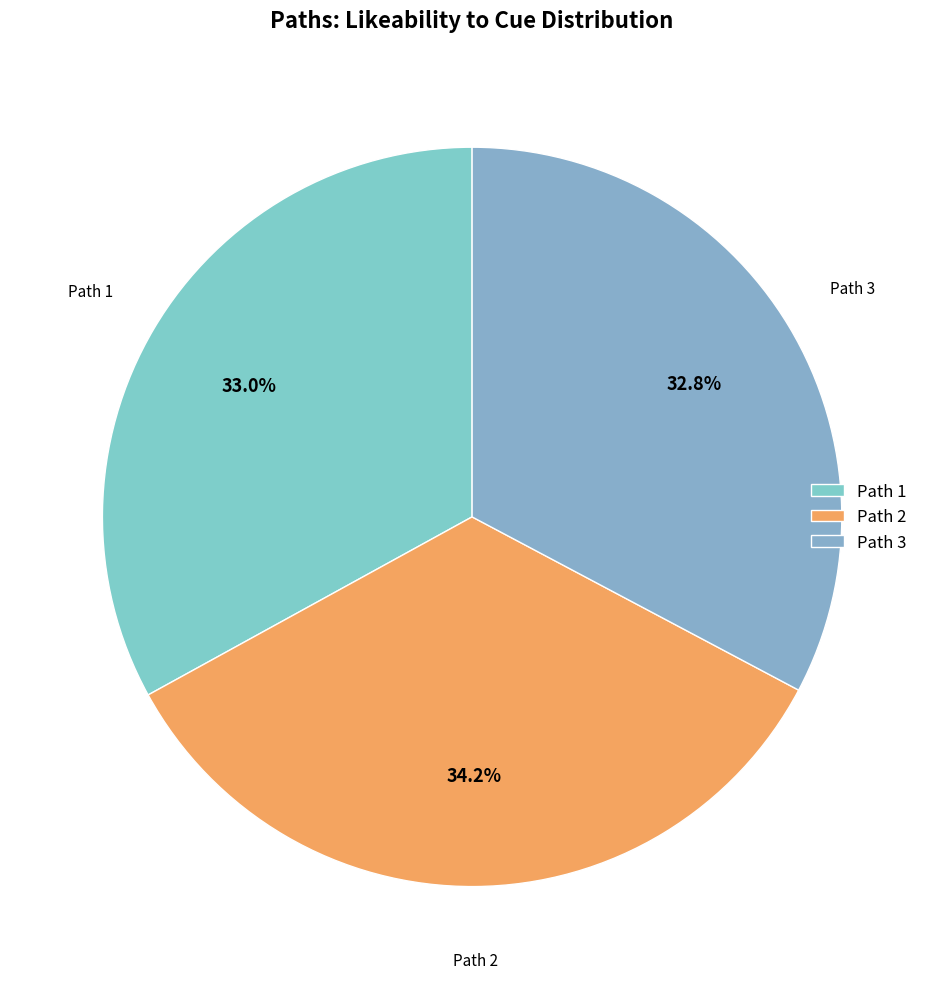

What portion of the pie excludes Path 3?

67.2%